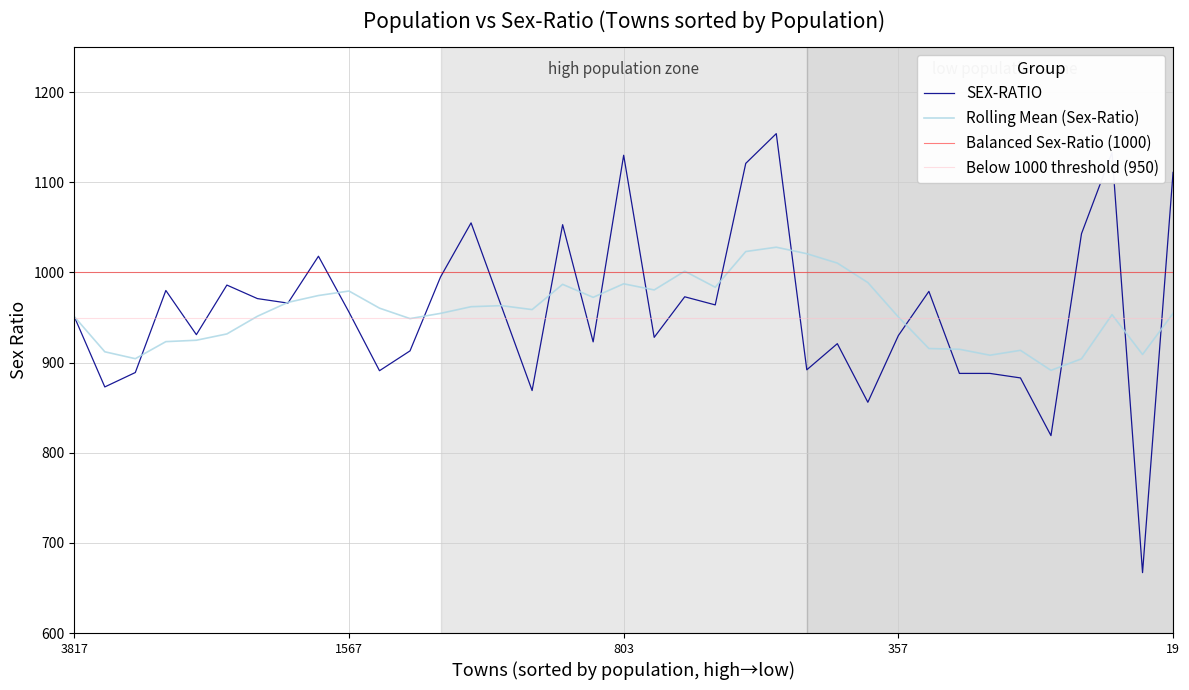

What is the minimum value for SEX-RATIO?

667.0